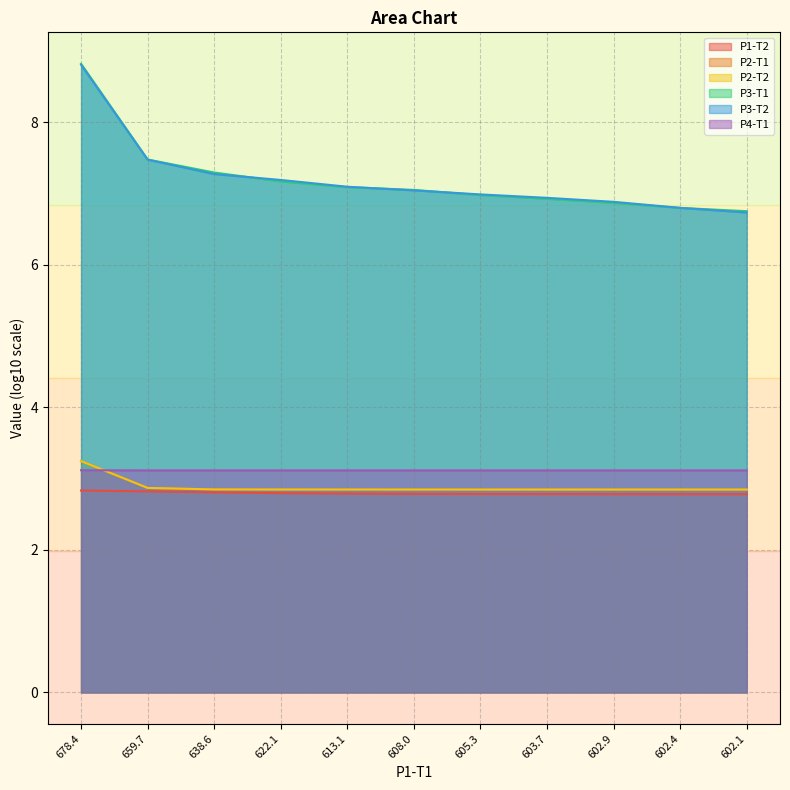

What position from the left is 659.7?

2